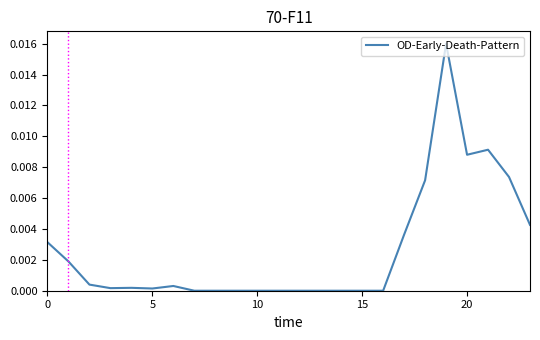

Does the chart display data point markers on the line(s)?

No